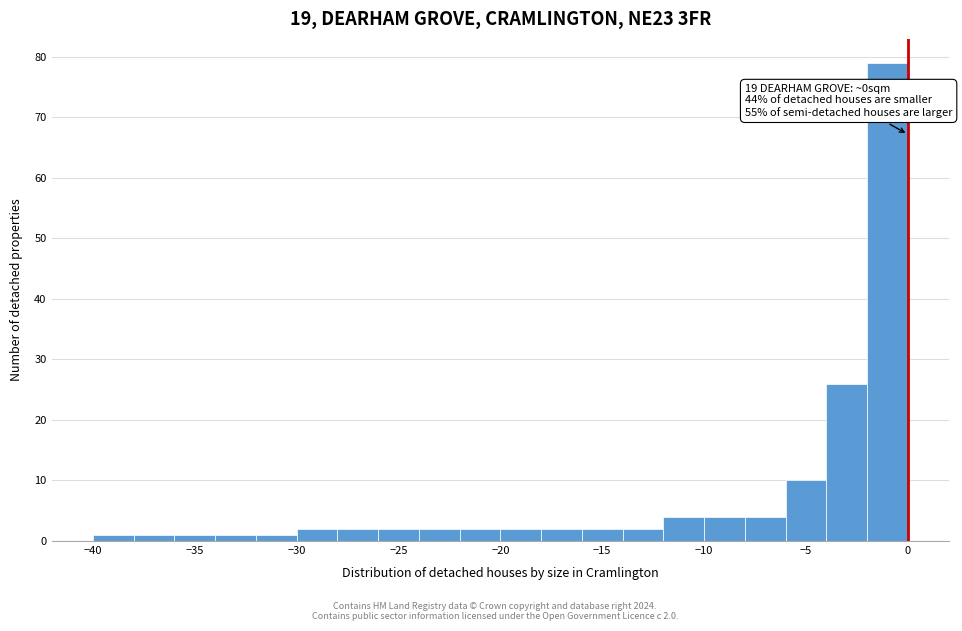

Over which range of the x-axis is the bar tallest?

-2 to 0